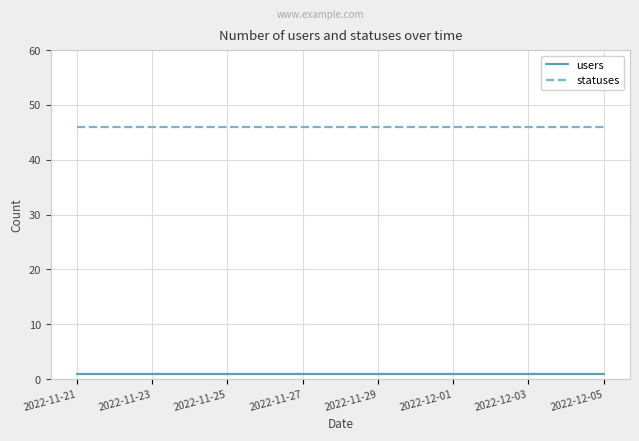

Which series has the largest total across all categories?

statuses